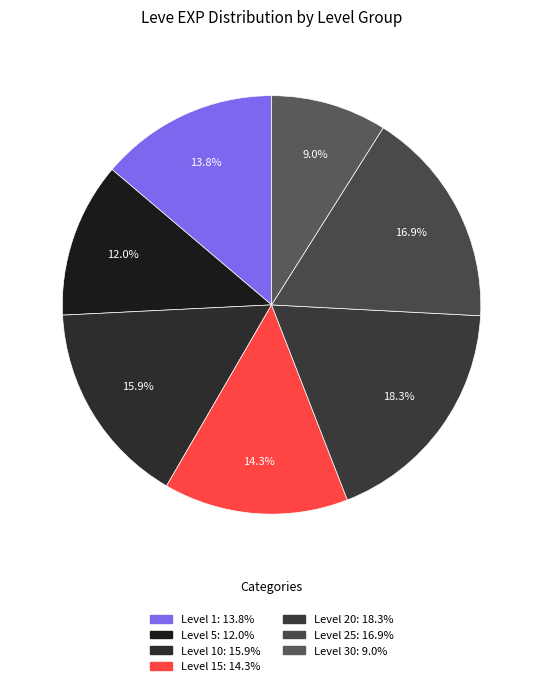

Count the number of slices in the pie.

7